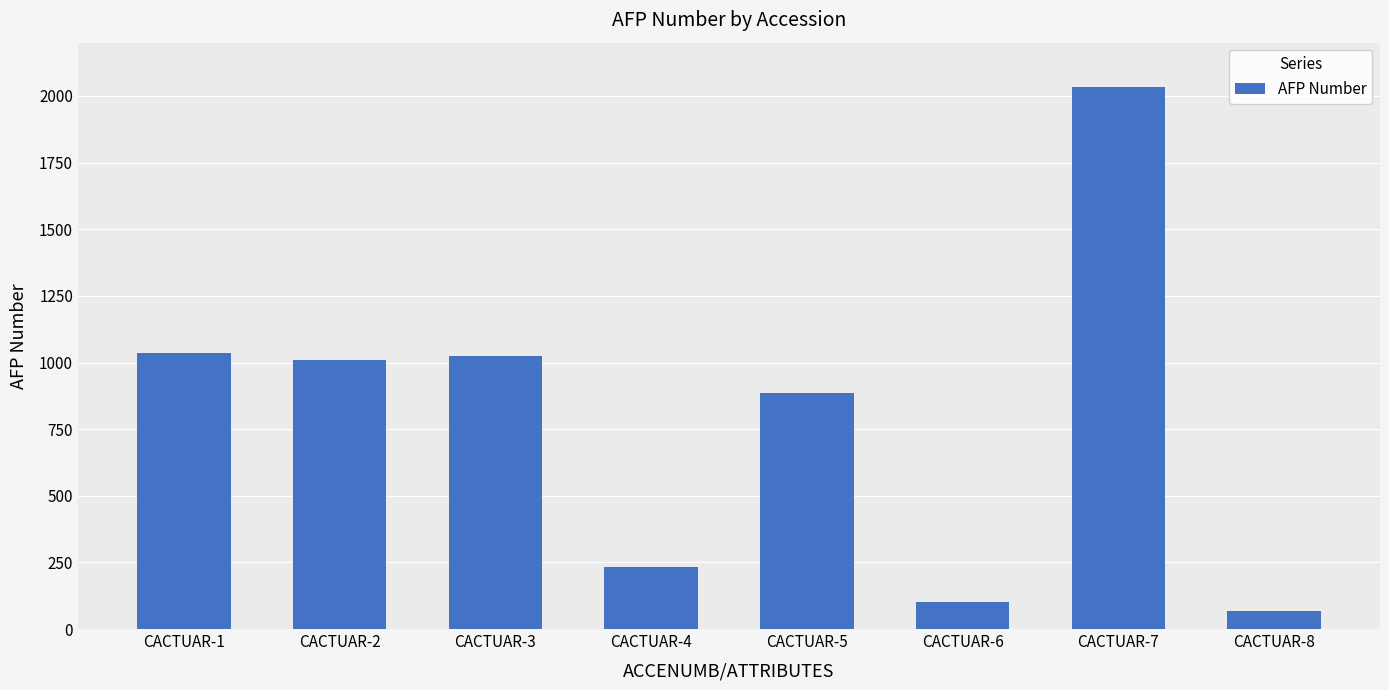

What is the value of the 3rd bar from the left?

1023